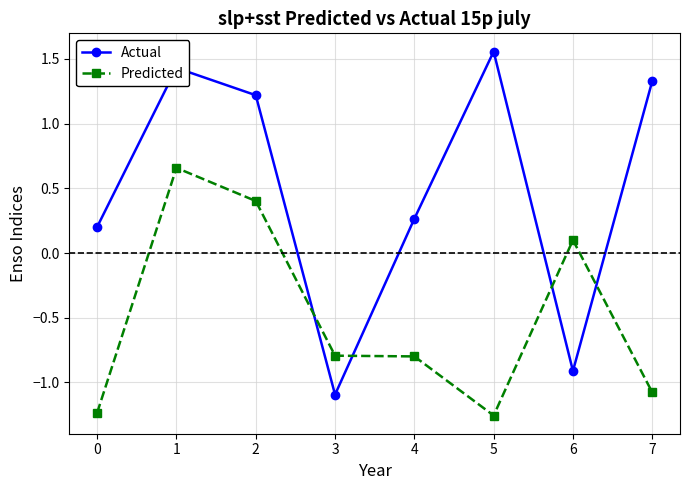

At how many categories does at least one series exceed 1?

4